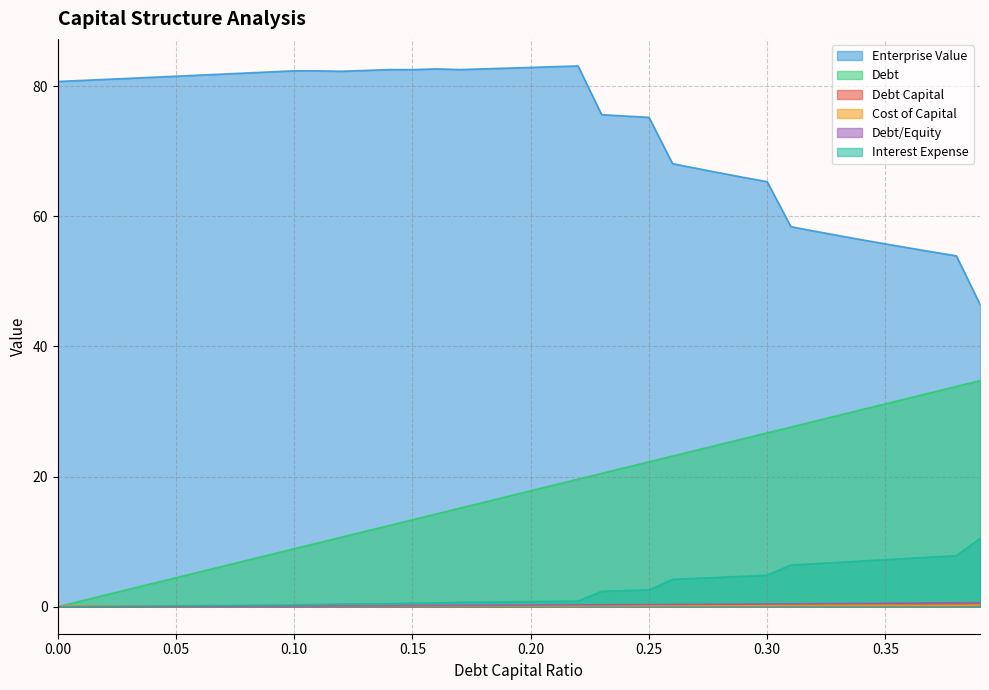

Where is debt nearest to the value 17?

0.19